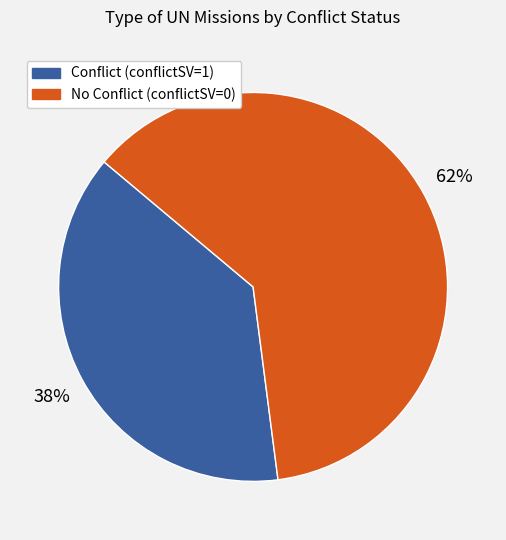

How many slices are in this pie chart?

2